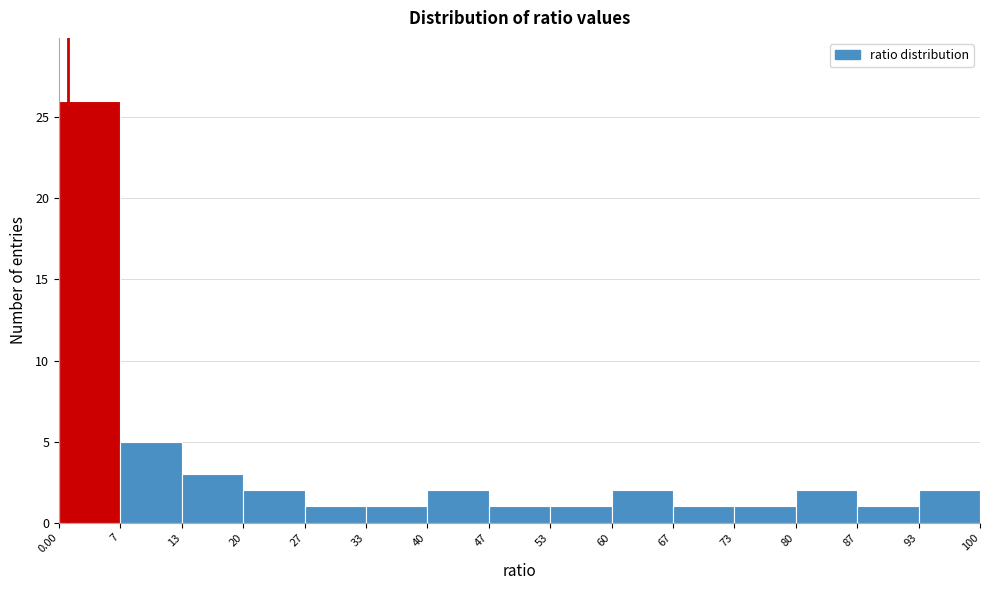

Reading left to right, transcribe this chart: for each bar, give the range it covers on the x-axis and its height. The values are not printed on the chart, so give them approximately, as read against the axis.

0.00 to 7: 26
7 to 13: 5
13 to 20: 3
20 to 27: 2
27 to 33: 1
33 to 40: 1
40 to 47: 2
47 to 53: 1
53 to 60: 1
60 to 67: 2
67 to 73: 1
73 to 80: 1
80 to 87: 2
87 to 93: 1
93 to 100: 2